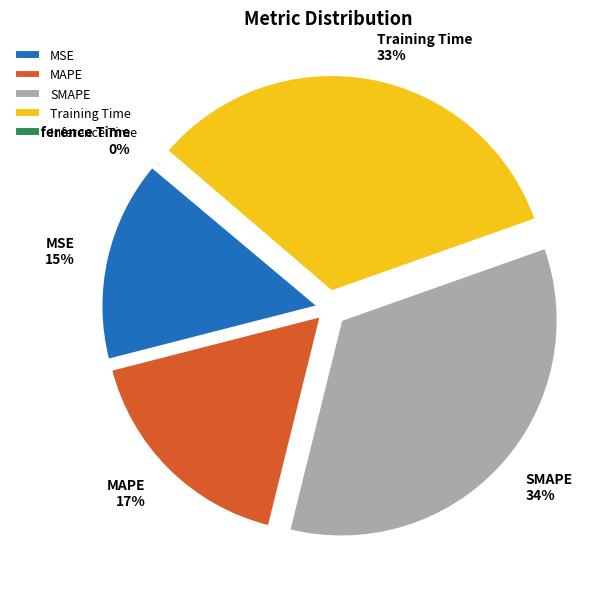

How many segments does this pie chart have?

5